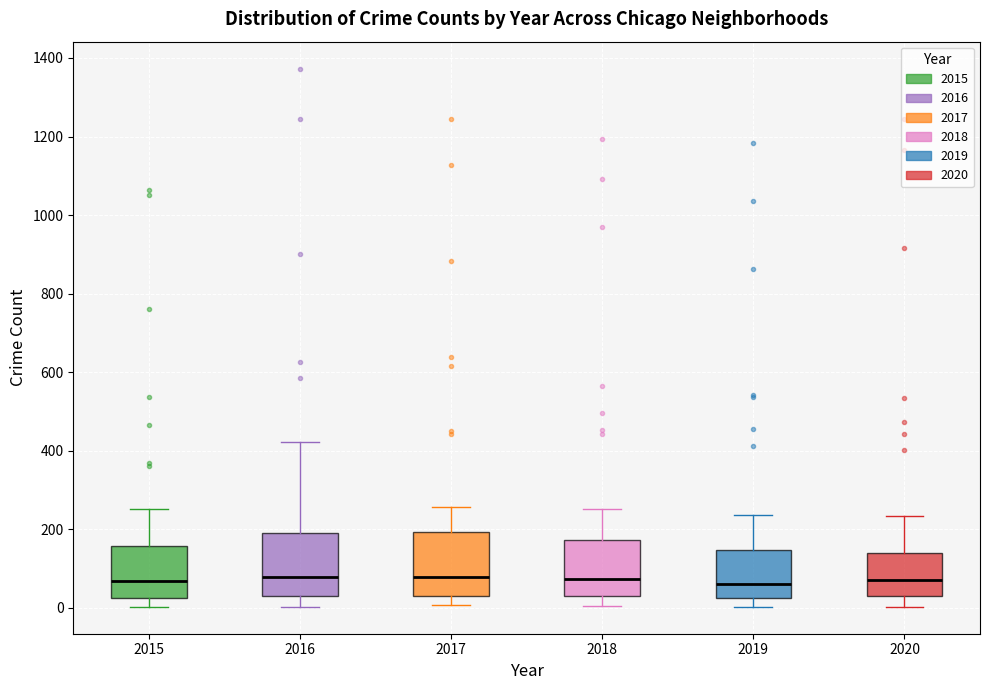

Where is the upper edge of the box at x = 2019 on the y-axis? The values are not printed on the chart, so give them approximately, as read against the axis.

140